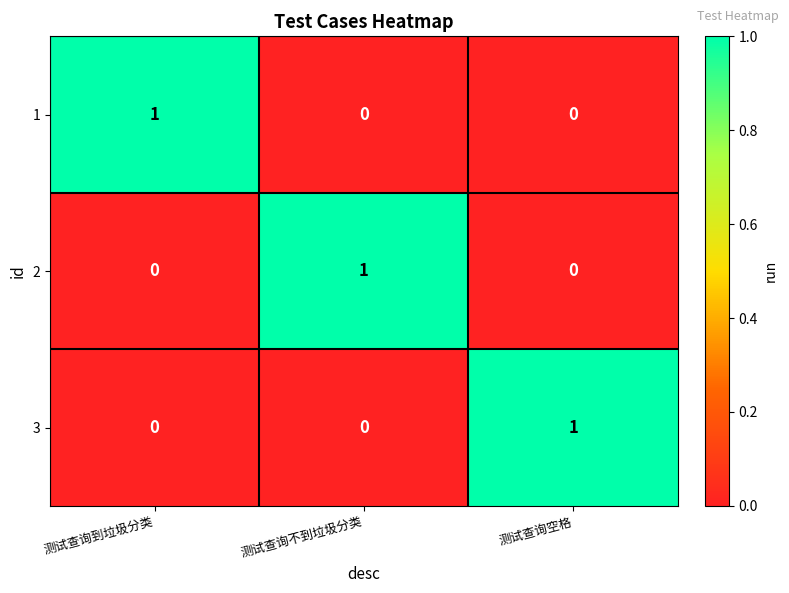

Which category has the highest value in the 2 series?

测试查询不到垃圾分类